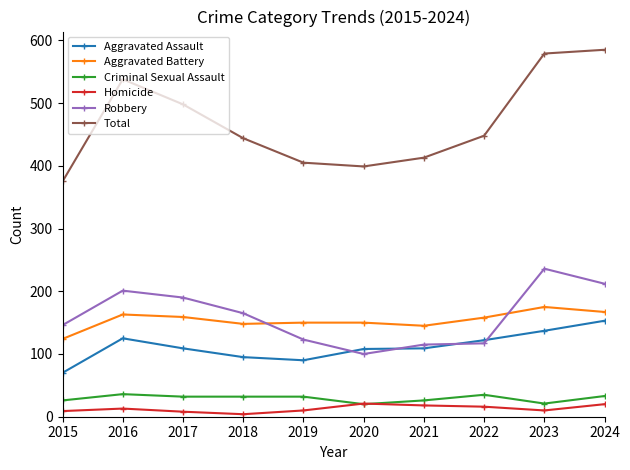

What is the difference between the Robbery values at 2019 and 2024?

89